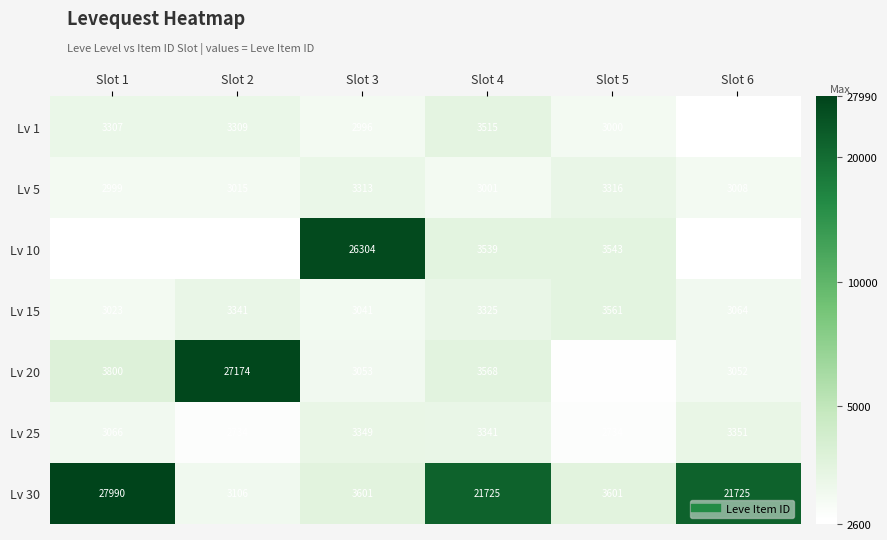

Which series has the largest total across all categories?

Lv 30